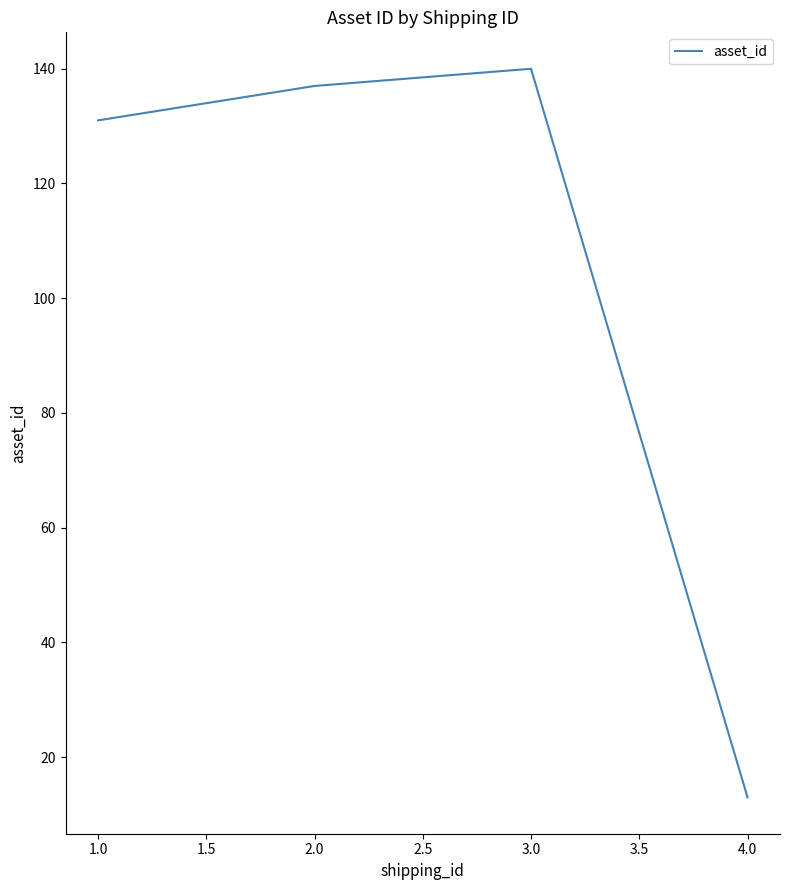

What is the difference between the maximum and minimum values?

127